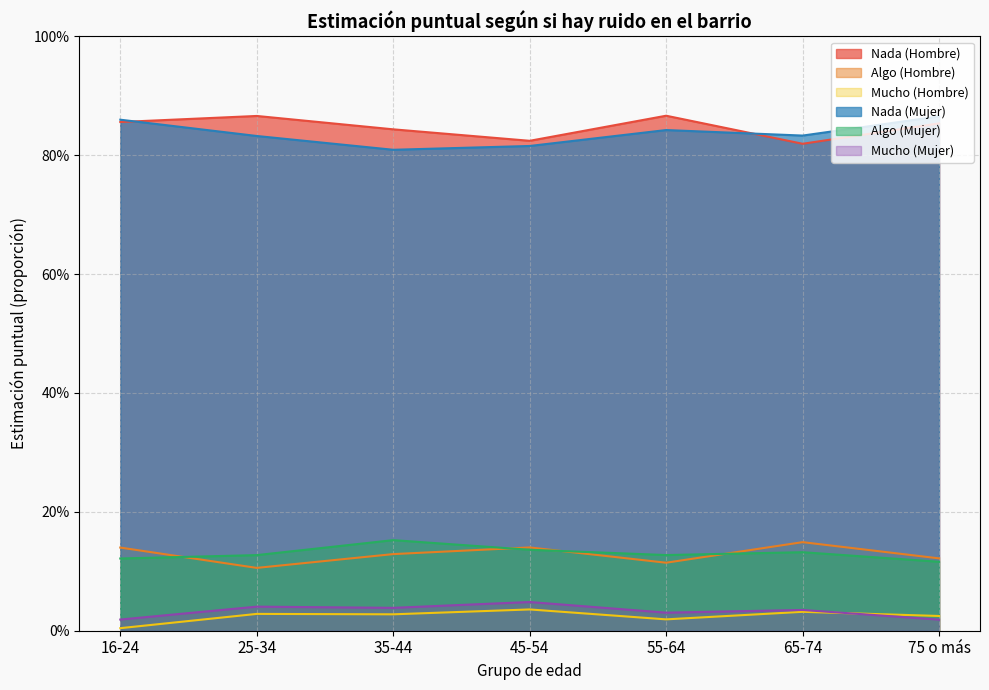

Reading left to right, what are all the values shown in this chart?

Nada (Hombre): 16-24=0.9	25-34=0.9	35-44=0.8	45-54=0.8	55-64=0.9	65-74=0.8	75 o más=0.9
Algo (Hombre): 16-24=0.1	25-34=0.1	35-44=0.1	45-54=0.1	55-64=0.1	65-74=0.1	75 o más=0.1
Mucho (Hombre): 16-24=0.0	25-34=0.0	35-44=0.0	45-54=0.0	55-64=0.0	65-74=0.0	75 o más=0.0
Nada (Mujer): 16-24=0.9	25-34=0.8	35-44=0.8	45-54=0.8	55-64=0.8	65-74=0.8	75 o más=0.9
Algo (Mujer): 16-24=0.1	25-34=0.1	35-44=0.2	45-54=0.1	55-64=0.1	65-74=0.1	75 o más=0.1
Mucho (Mujer): 16-24=0.0	25-34=0.0	35-44=0.0	45-54=0.0	55-64=0.0	65-74=0.0	75 o más=0.0